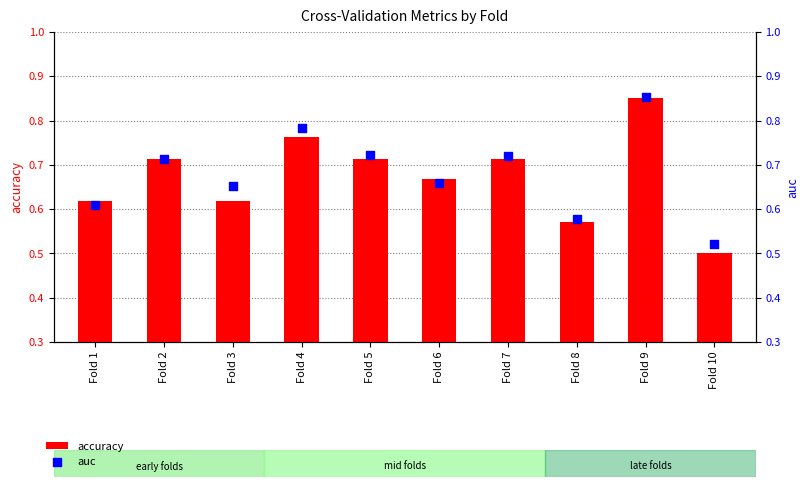

Which series contains the highest Y value?

auc